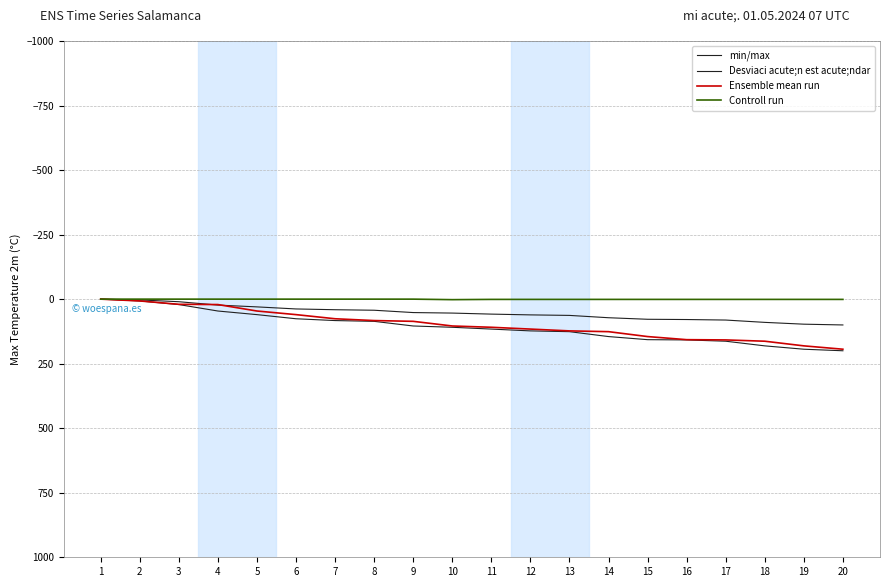

What is the value of the min/max point at the 19th from the left?

194